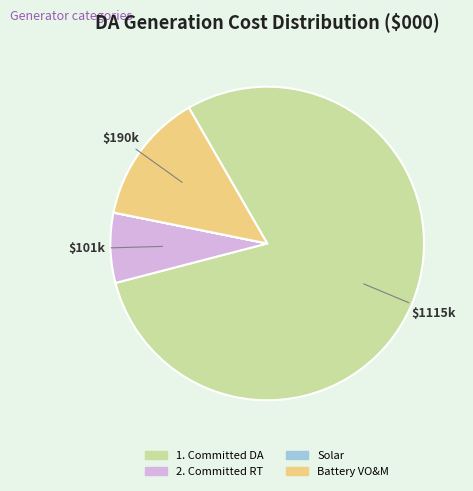

Which slice represents more than half of the pie?

1. Committed DA